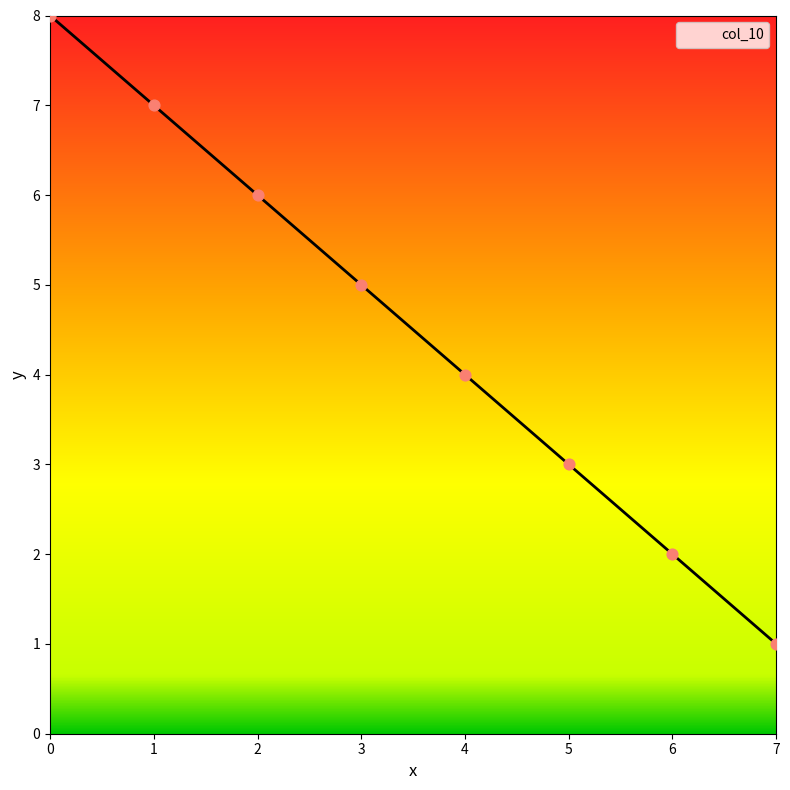

What is the change in value from 5 to 6?

-1